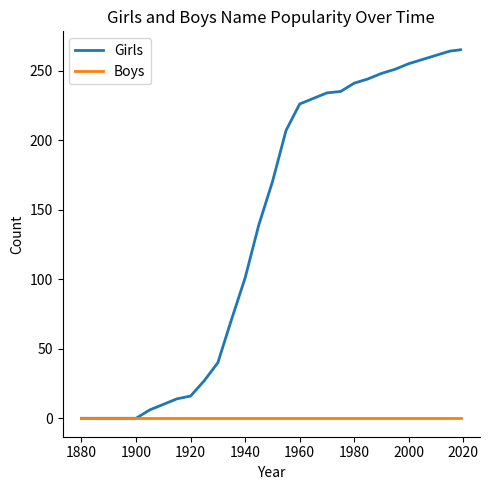

Which series has the largest total across all categories?

Girls